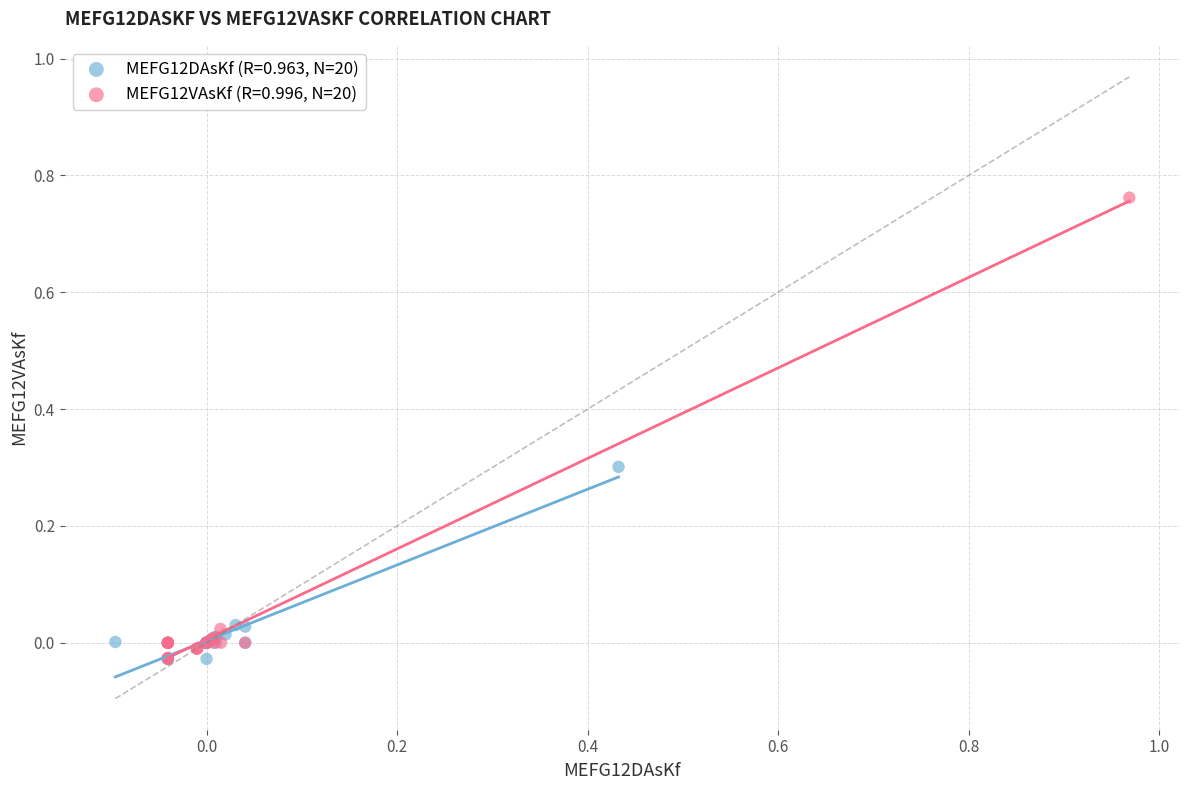

Which series has the widest spread of Y values?

MEFG12VAsKf (R=0.996, N=20)